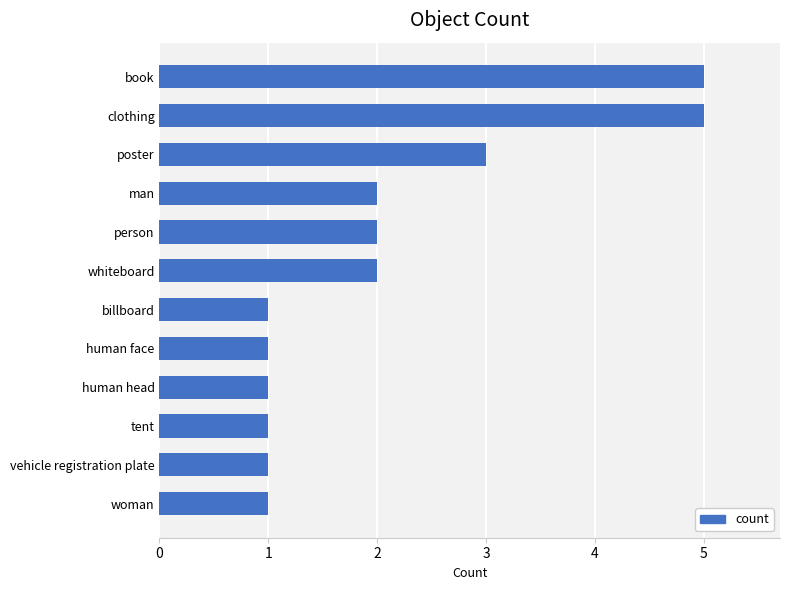

How many bars are there in total?

12